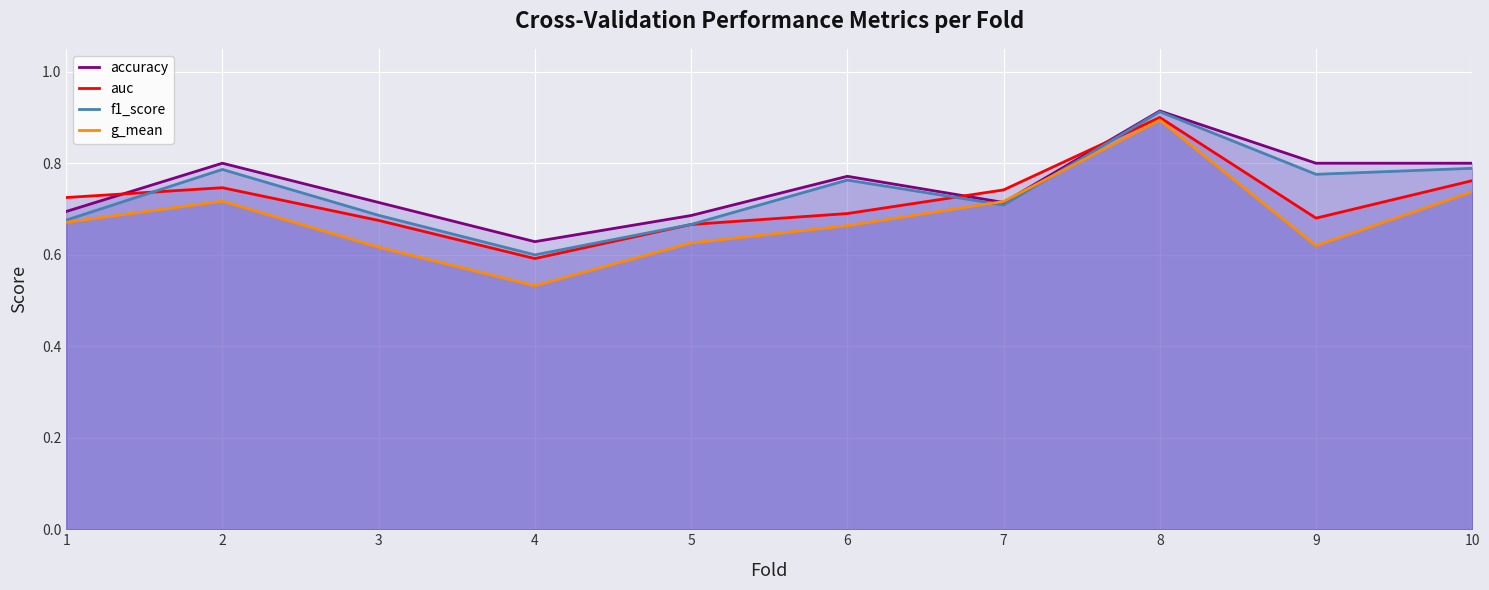

In g_mean, how many points are higher than both neighbors (excluding endpoints)?

2